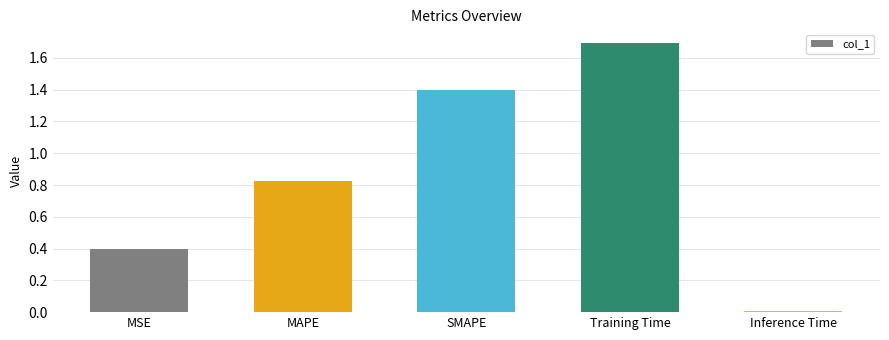

What is the label of the 3rd bar from the left?

SMAPE